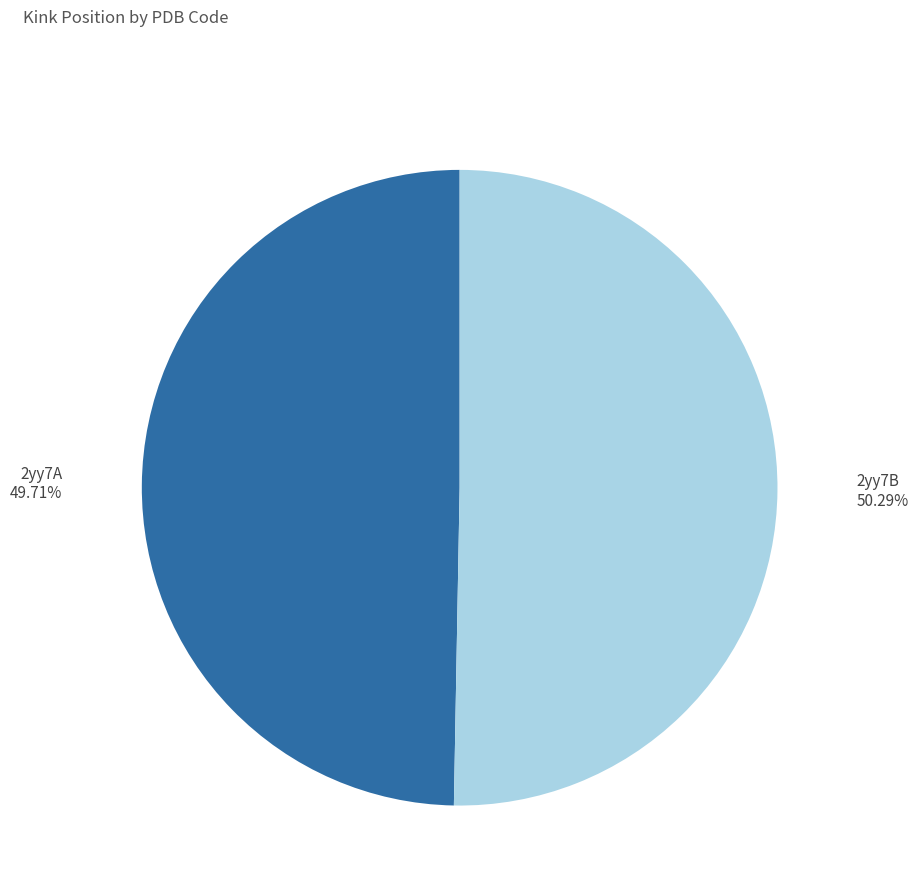

Is there any slice that represents more than half of the pie?

Yes